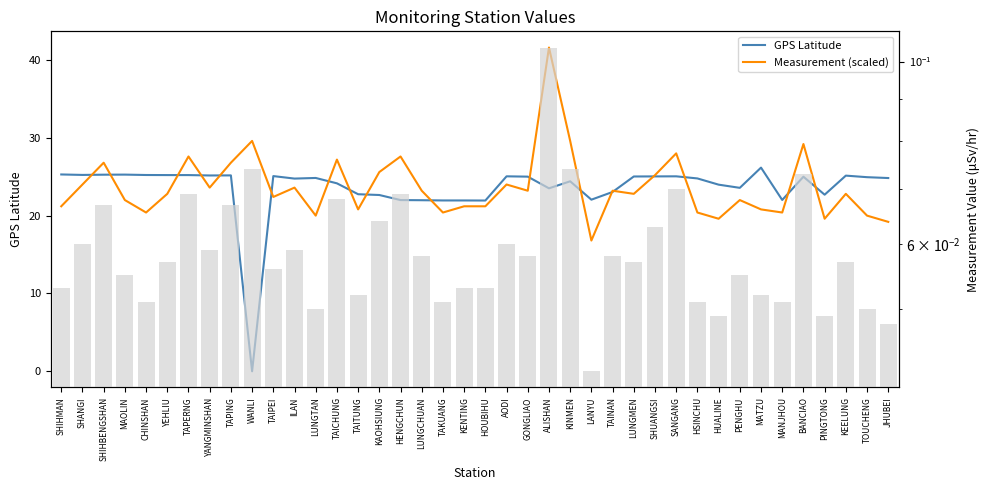

How many groups of bars are there?

40